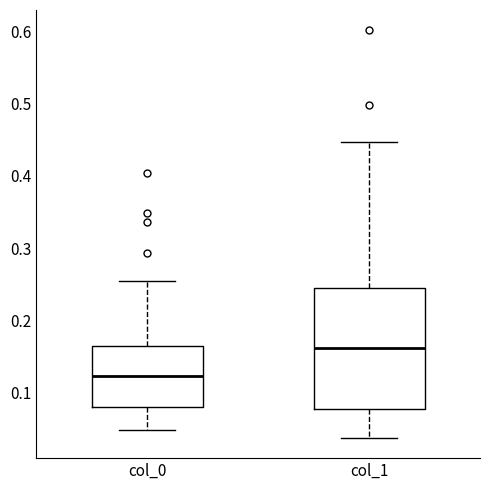

Where does the median line of the box for col_0 sit on the y-axis? The values are not printed on the chart, so give them approximately, as read against the axis.

0.12